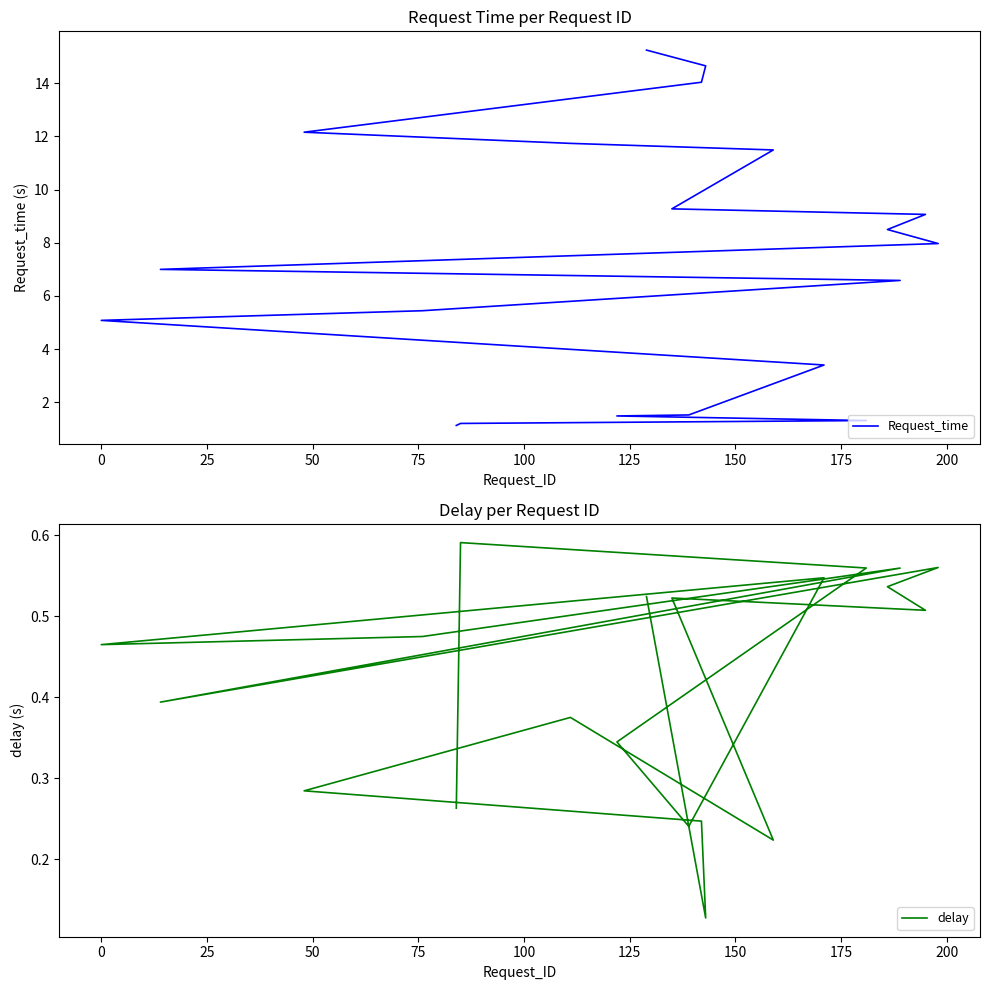

List the series in order of their overall mean, lowest first.

delay, Request_time